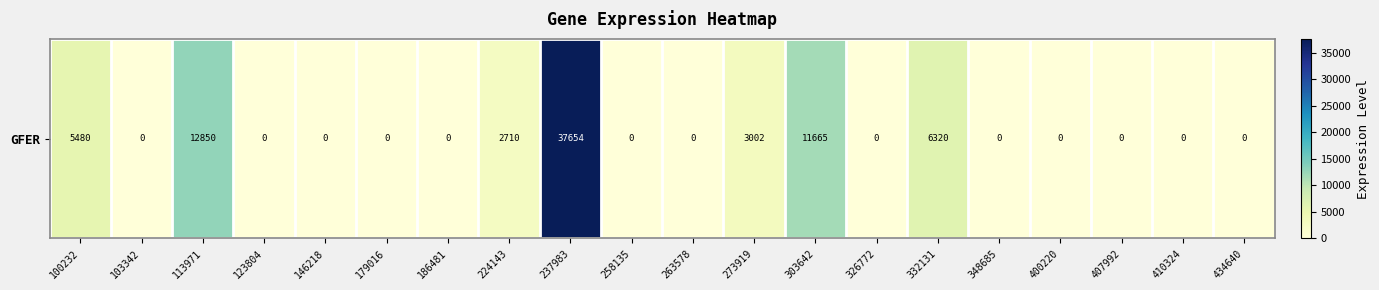

Reading left to right, extract all data points from this chart.

100232=5480	103342=0	113971=12850	123804=0	146218=0	179016=0	186481=0	224143=2710	237983=37654	258135=0	263578=0	273919=3002	303642=11665	326772=0	332131=6320	348685=0	400220=0	407992=0	410324=0	434640=0